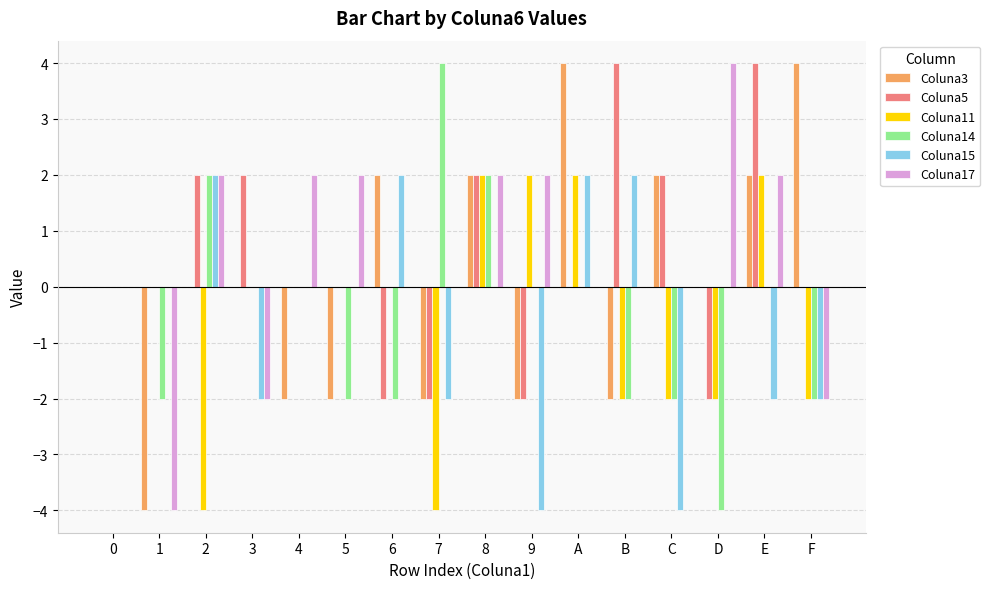

True or false: Coluna5 has a value of 3 at 3.

False